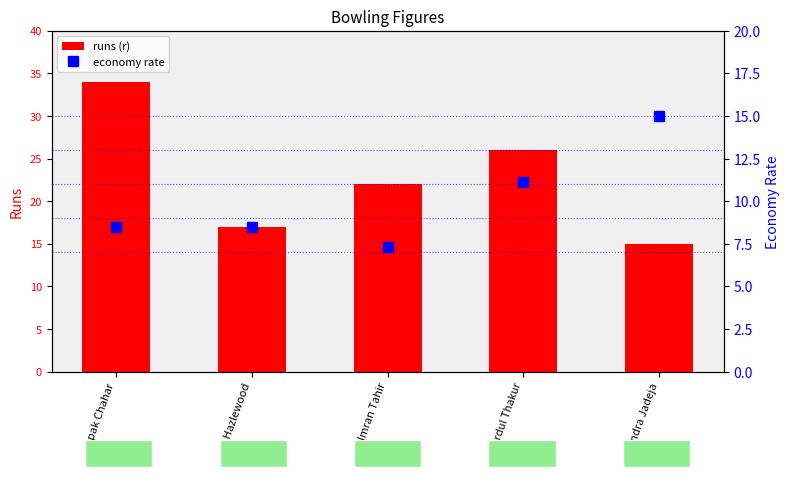

What is the label of the 5th bar from the left?

Ravindra Jadeja